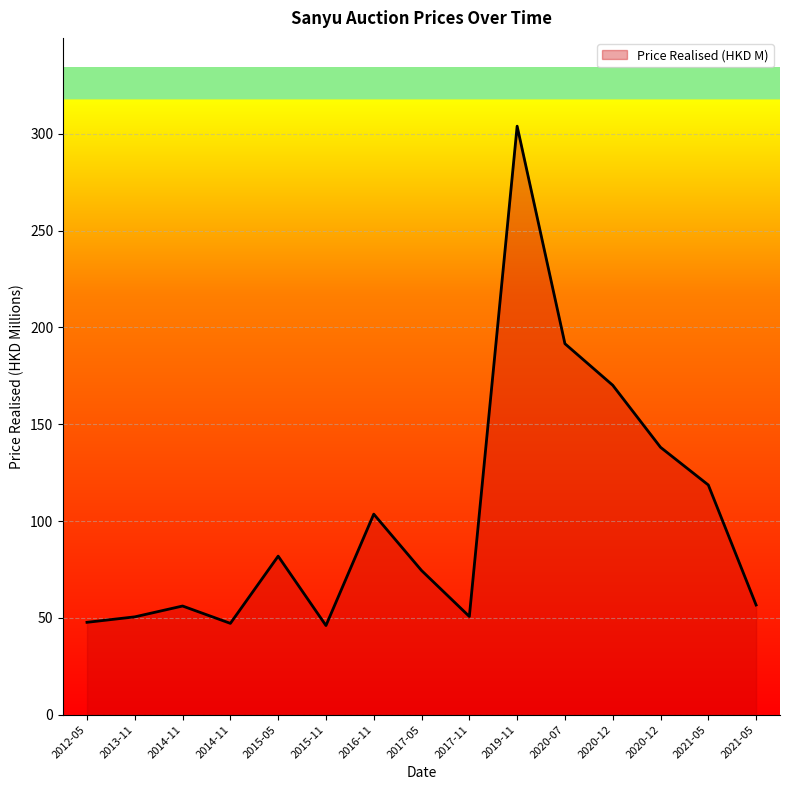

How many values exceed 74?

8